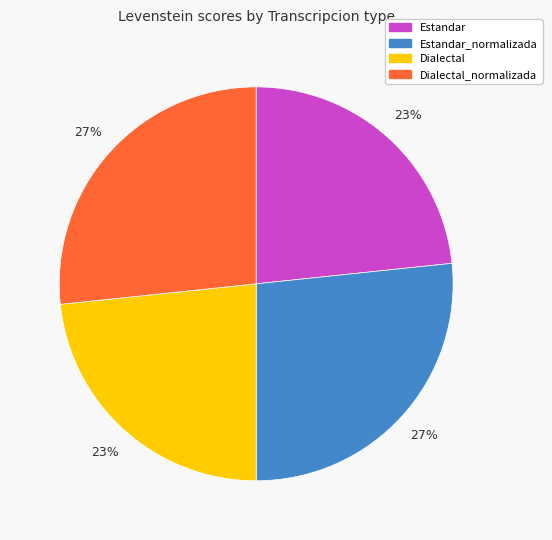

The Estandar slice represents 23% of the pie. True or false?

True